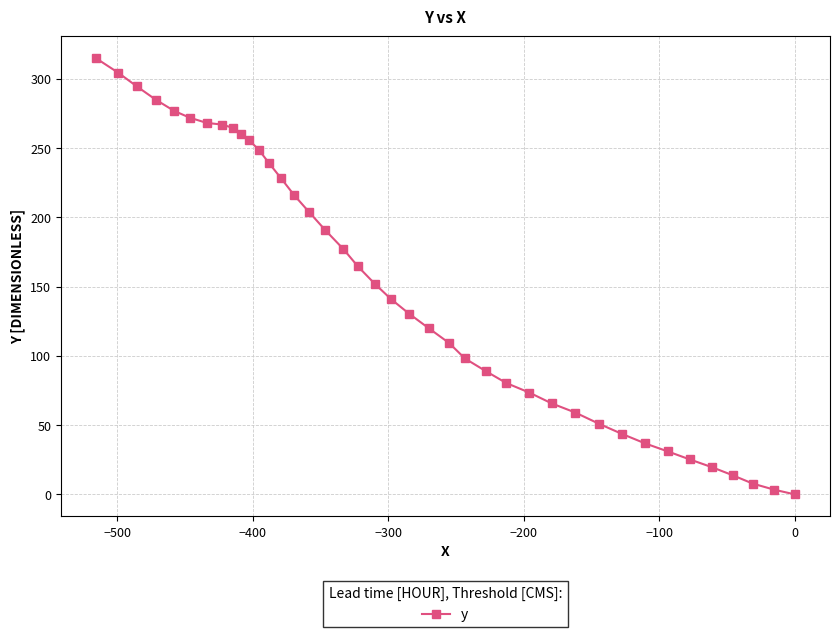

What is the maximum value shown in the chart?

314.8